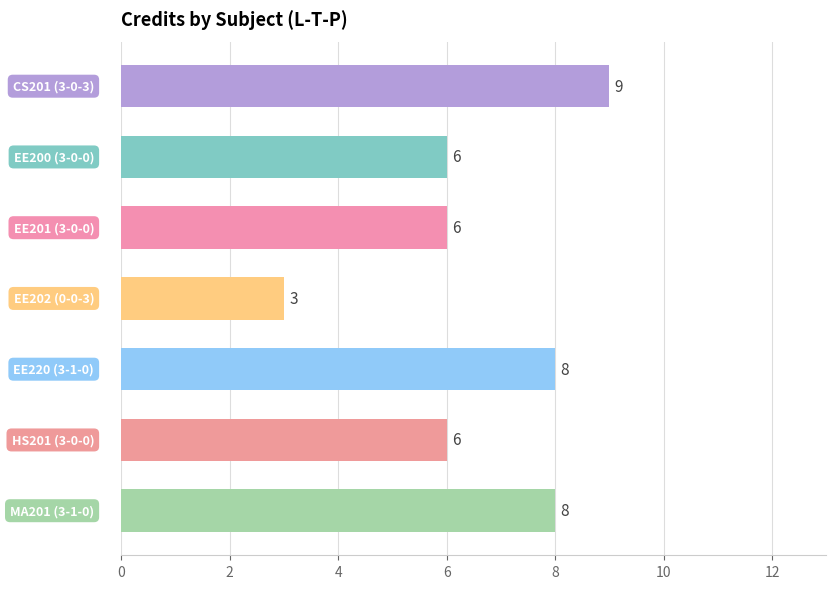

What is the difference between the maximum and minimum values?

6